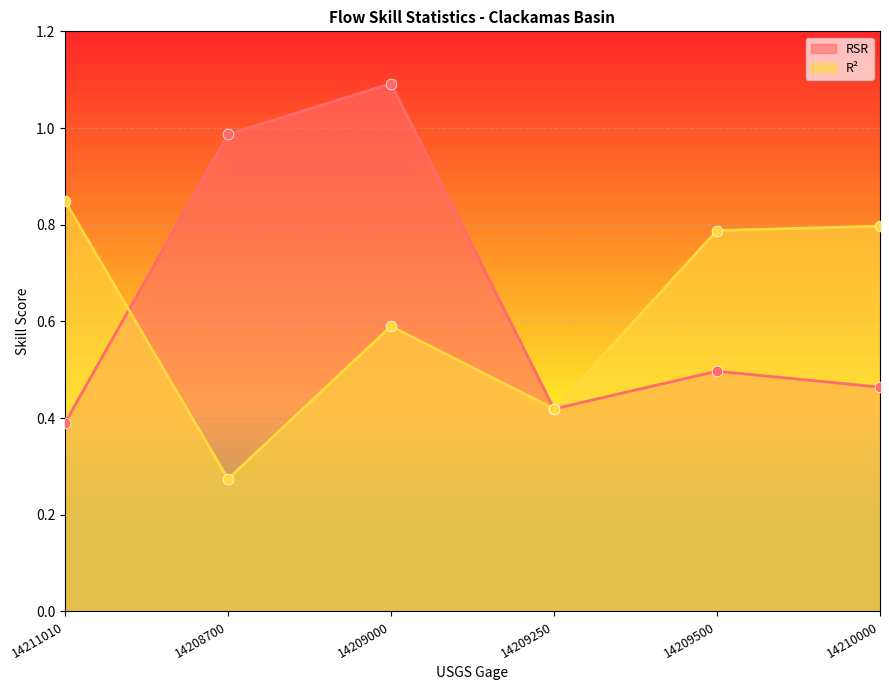

At how many categories does at least one series exceed 0?

6